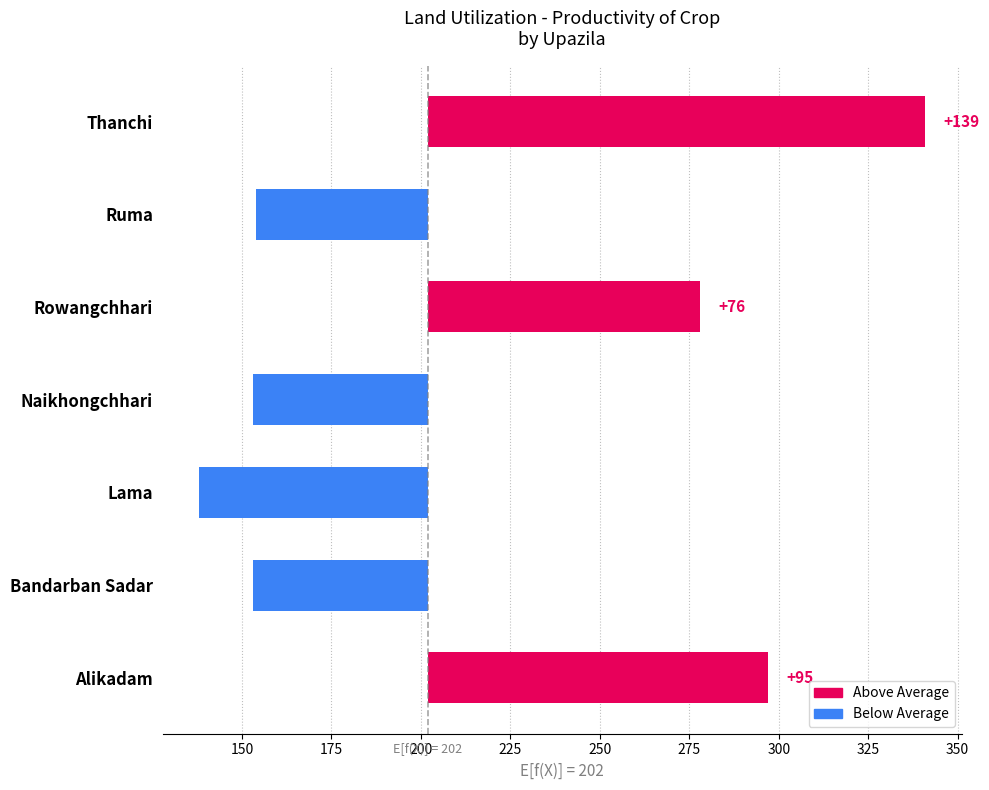

What is the sum of the values at Rowangchhari and Thanchi?

215